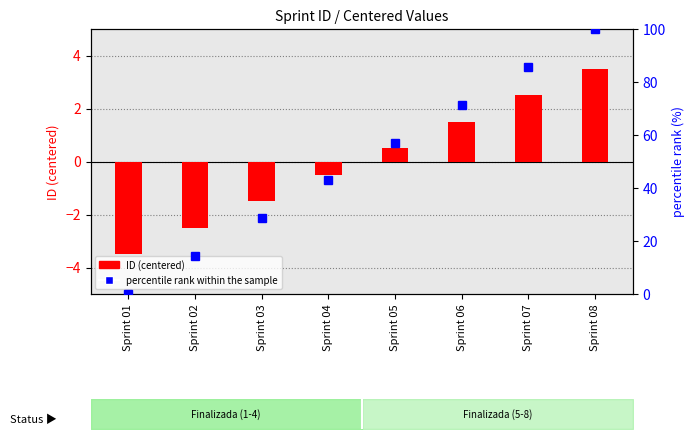

Between Sprint 08 and Sprint 04, which is larger?

Sprint 08